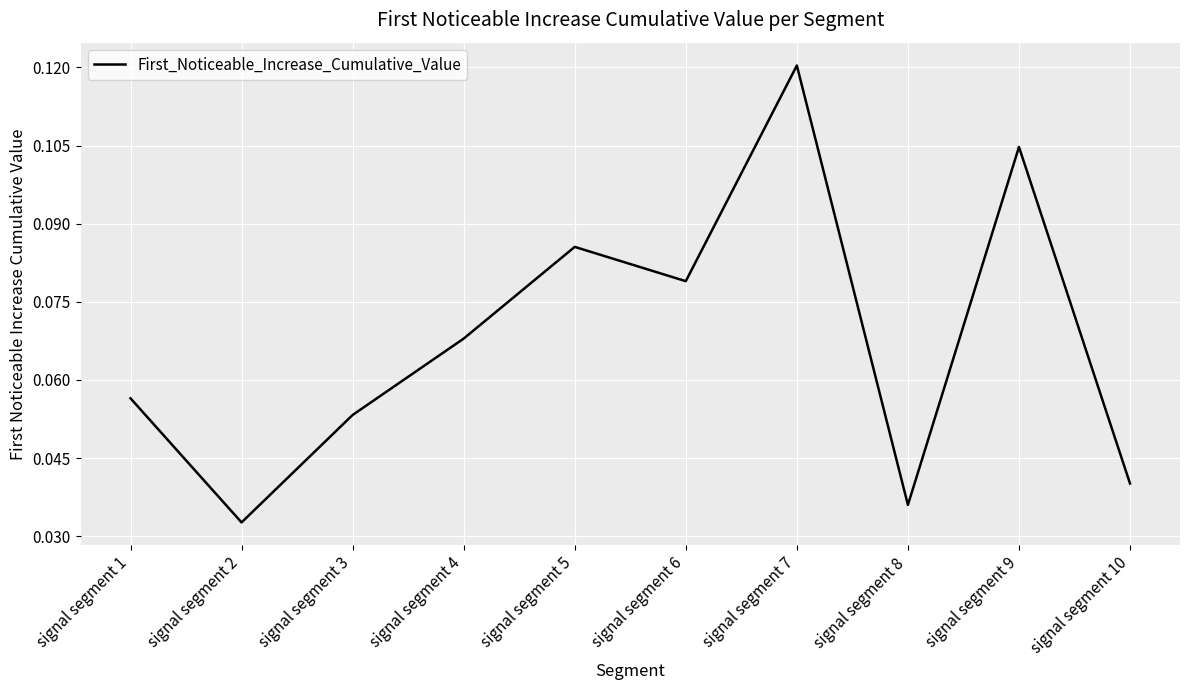

The value at signal segment 4 is 0.0. True or false?

False